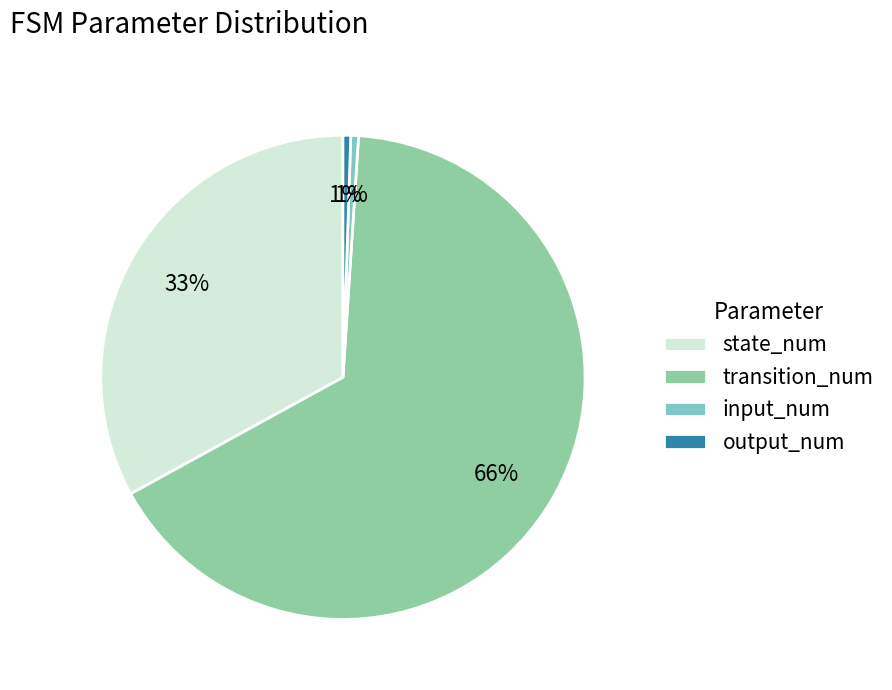

Is there a majority slice in this chart?

Yes